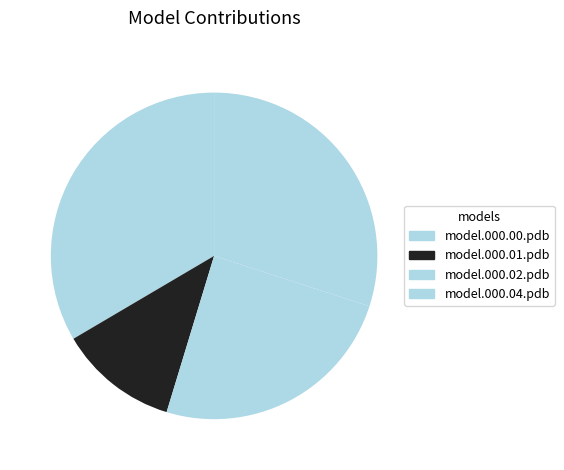

Do model.000.01.pdb and model.000.00.pdb together represent more than half of the pie?

No